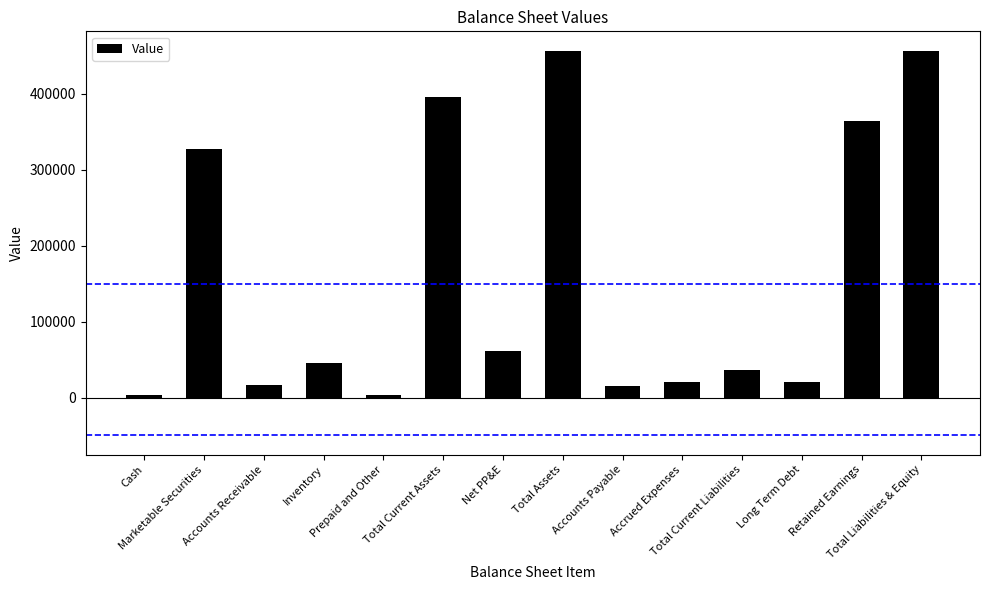

What is the approximate value at Prepaid and Other?

3587.5